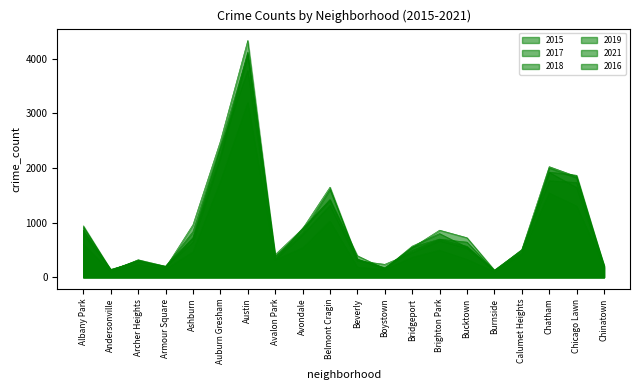

The value of 2016 at Chinatown is 280. True or false?

False